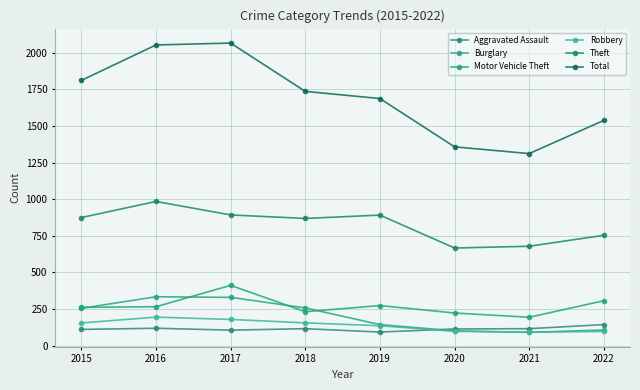

The Robbery series shows 185 at 2019. True or false?

False